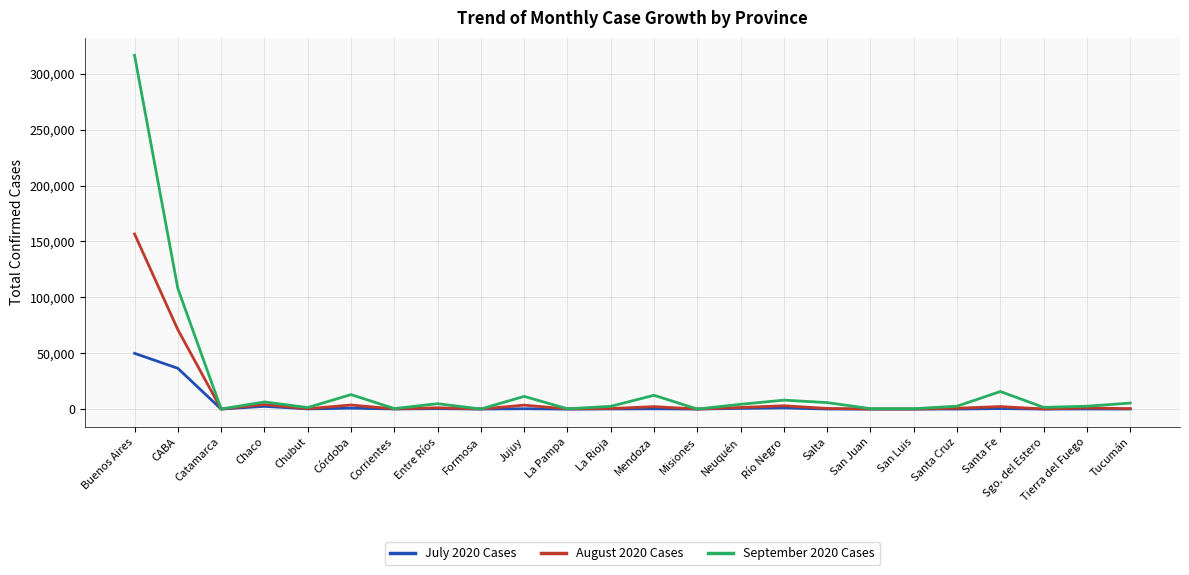

Rank the series at Buenos Aires from lowest to highest value.

July 2020 Cases, August 2020 Cases, September 2020 Cases